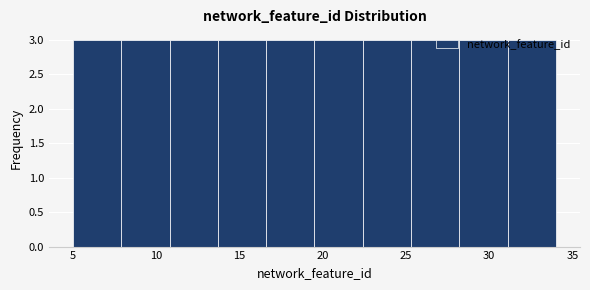

Reading left to right, transcribe this chart: for each bar, give the range it covers on the x-axis and its height. Neither the bar edges nor the heights are printed on the chart, so give them approximately, as read against the axes.

5.0 to 7.9: 3
7.9 to 10.8: 3
10.8 to 13.7: 3
13.7 to 16.6: 3
16.6 to 19.5: 3
19.5 to 22.4: 3
22.4 to 25.3: 3
25.3 to 28.2: 3
28.2 to 31.1: 3
31.1 to 34.0: 3